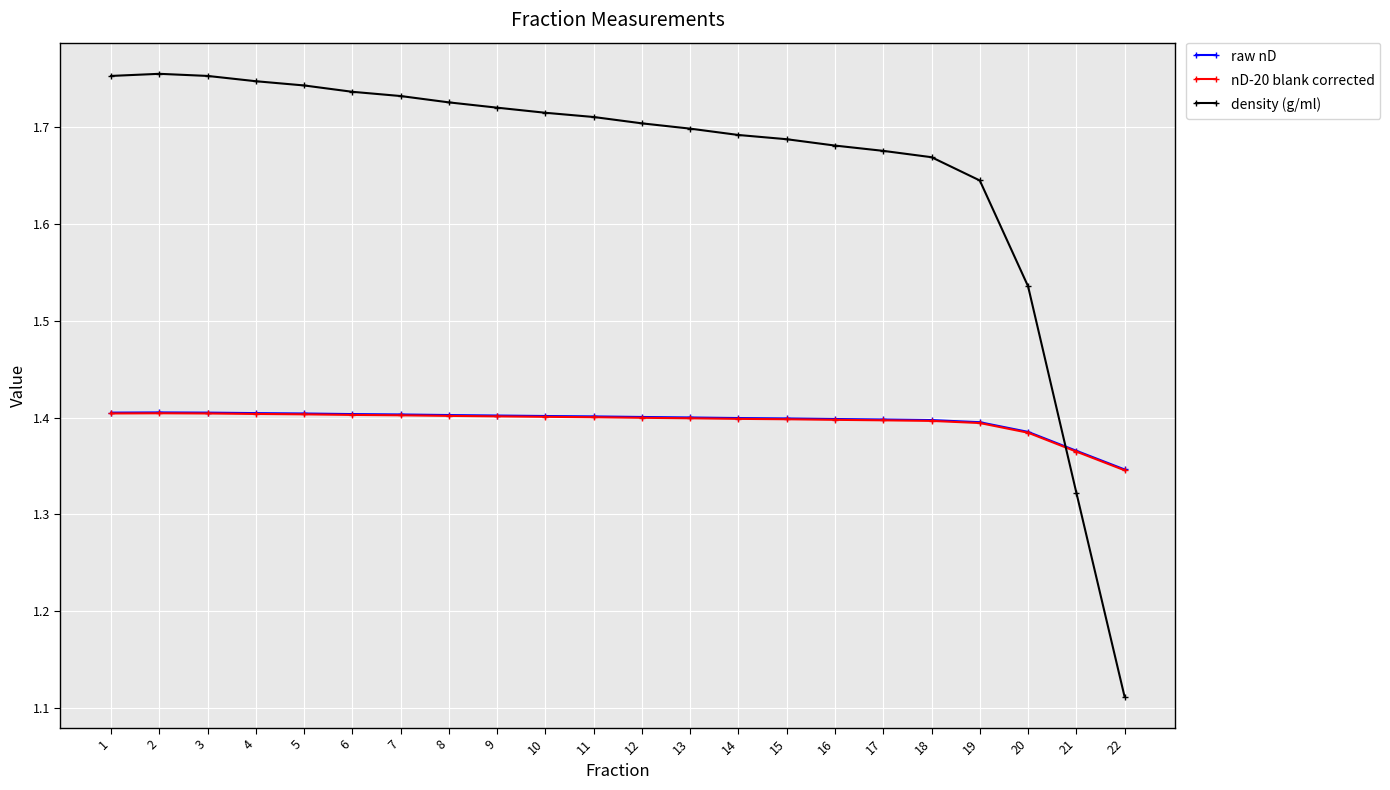

Which category has the lowest value across all series?

22